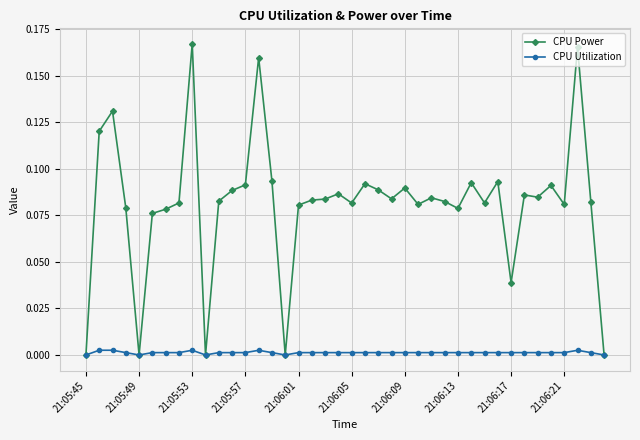

True or false: CPU Utilization has more than 0 points higher than both neighbors.

True